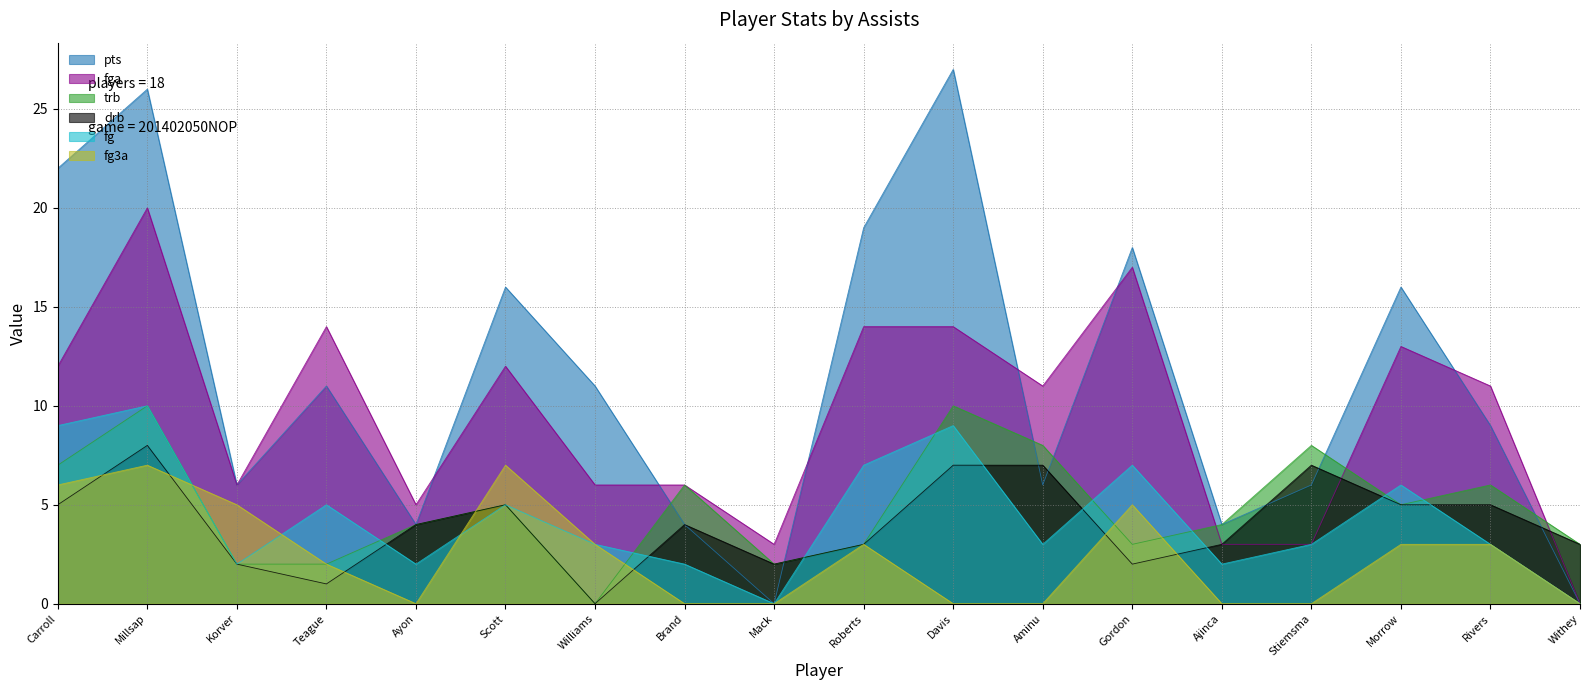

How many trb values are between 3 and 7?

10